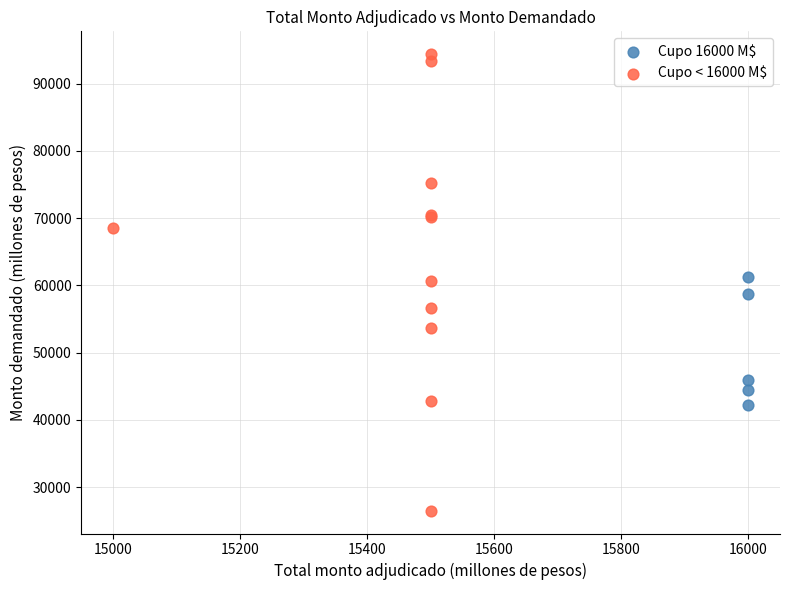

Which series reaches the minimum Y coordinate?

Cupo < 16000 M$